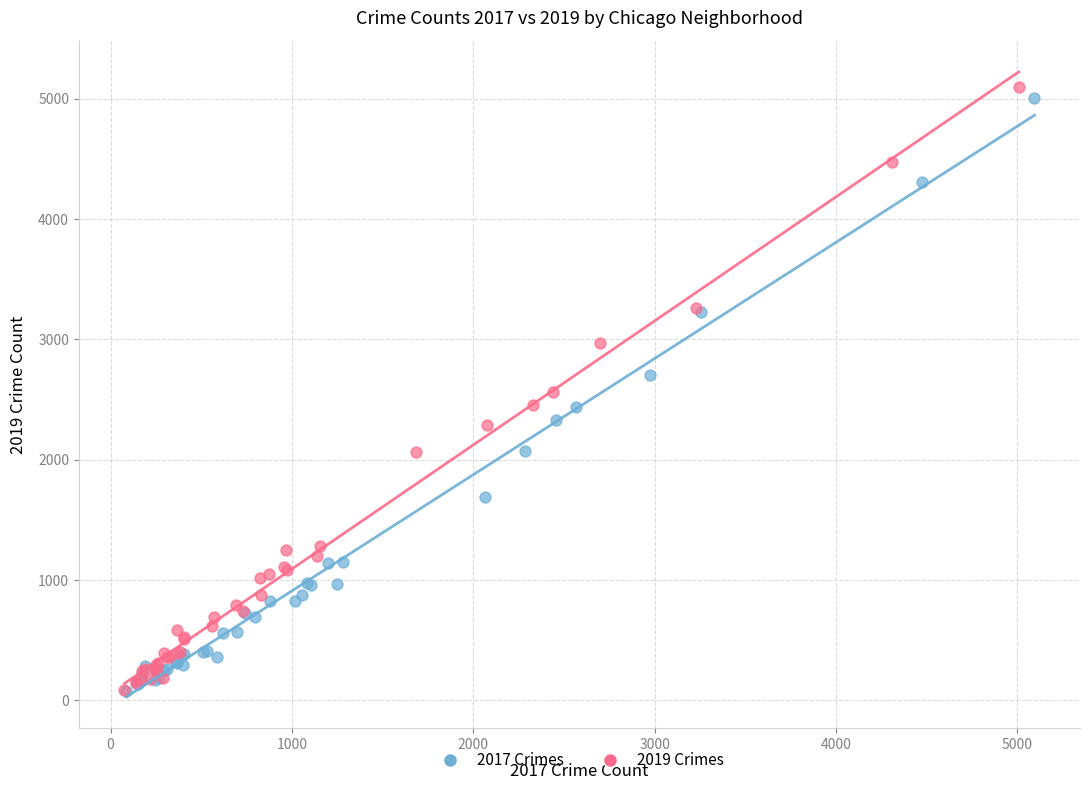

Which series has the largest Y range (max minus min)?

2019 Crimes